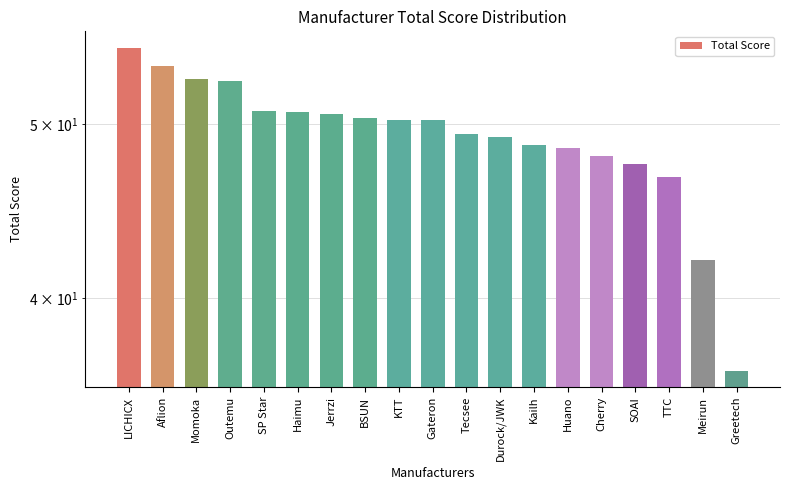

Approximately how many times larger is the value at Meirun compared to Kailh?

0.9